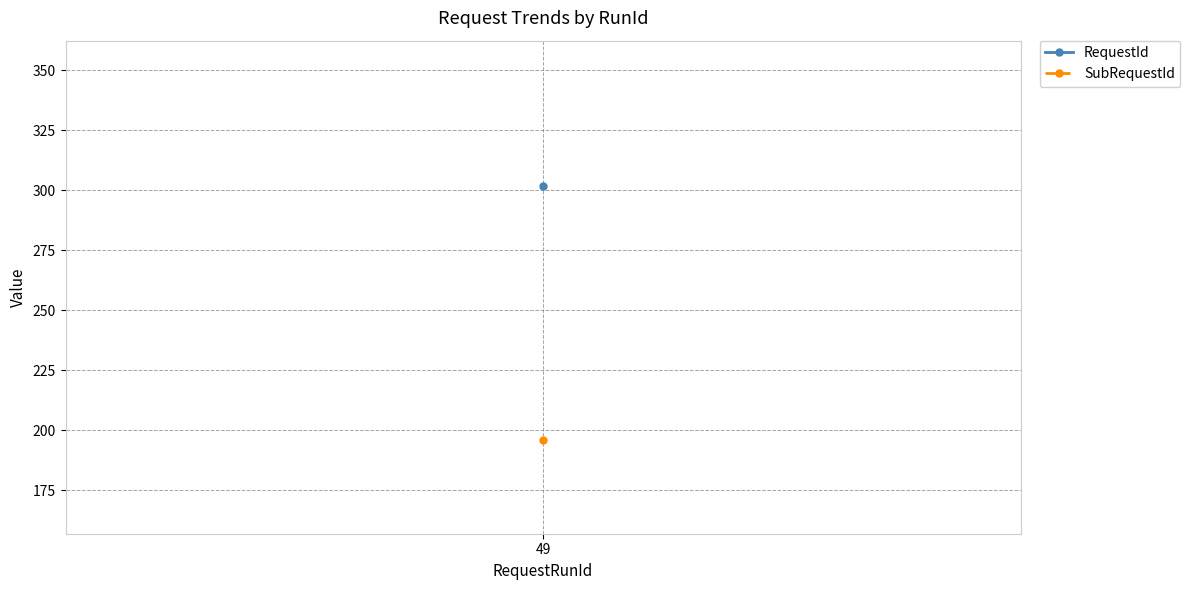

True or false: SubRequestId has more than 1 points higher than both neighbors.

False